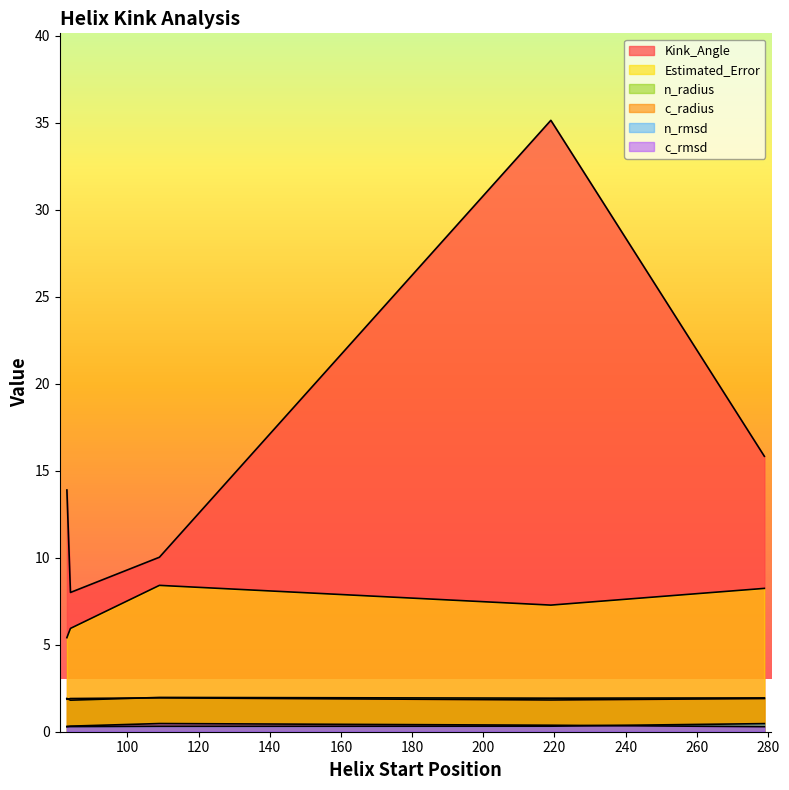

What is the total value across all series at 219?

46.4